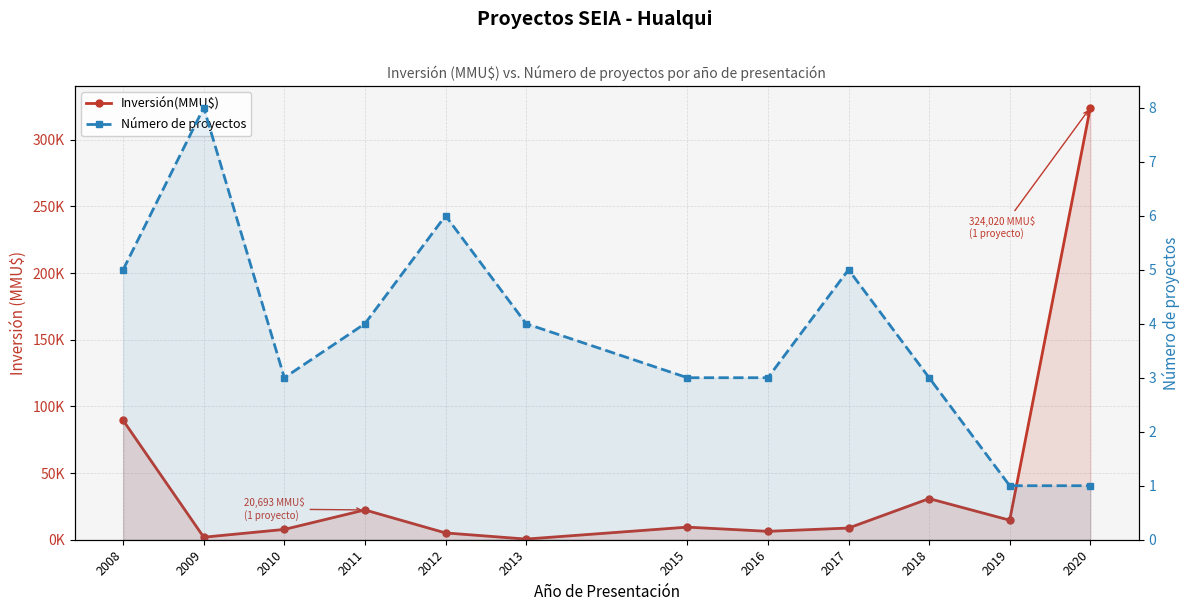

What is the total value across all series at 2013?

498